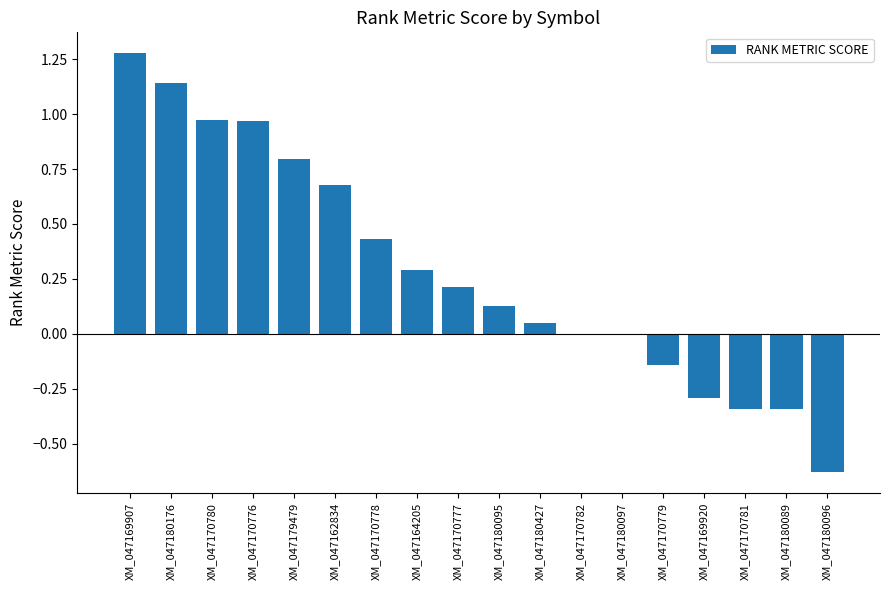

Which label corresponds to the largest value in the chart?

XM_047169907